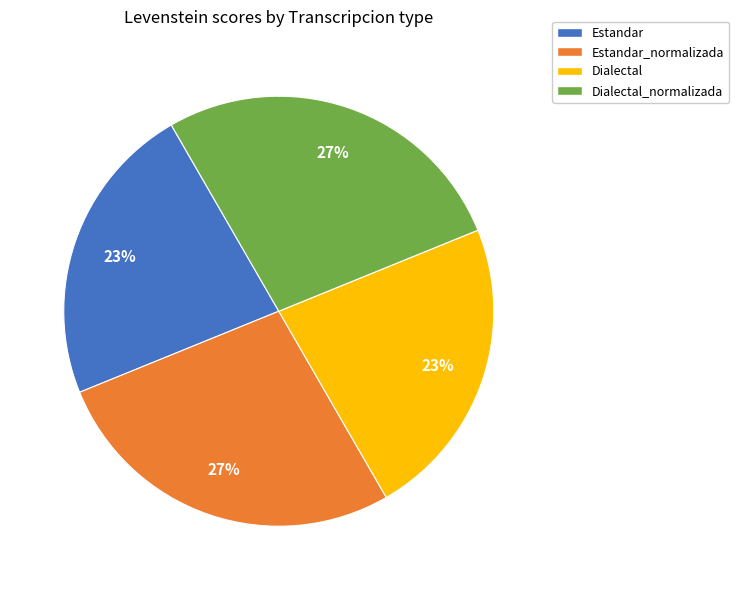

Which has a higher value, Estandar or Estandar_normalizada?

Estandar_normalizada